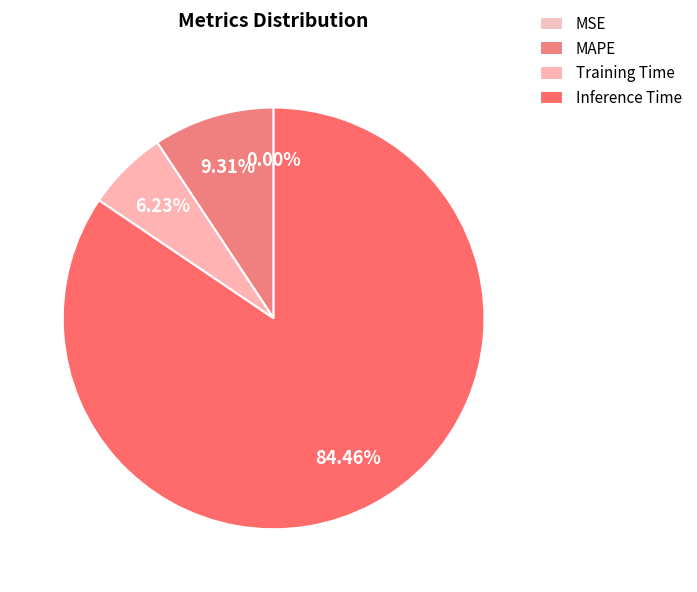

True or false: Inference Time accounts for 84% of the total.

True